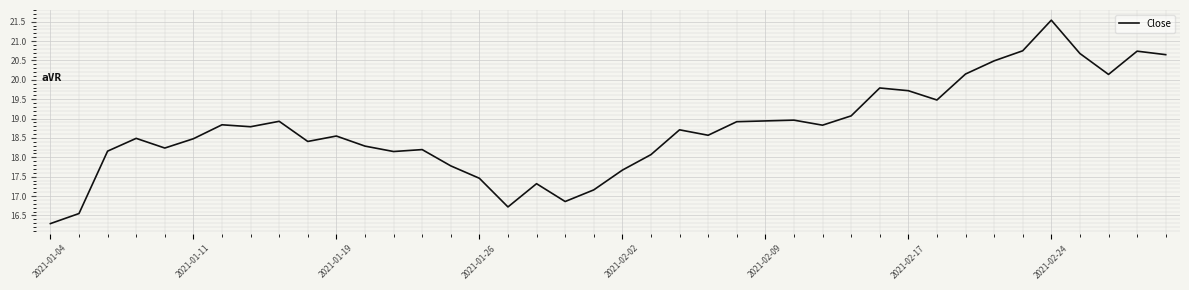

What is the greatest value displayed?

21.5